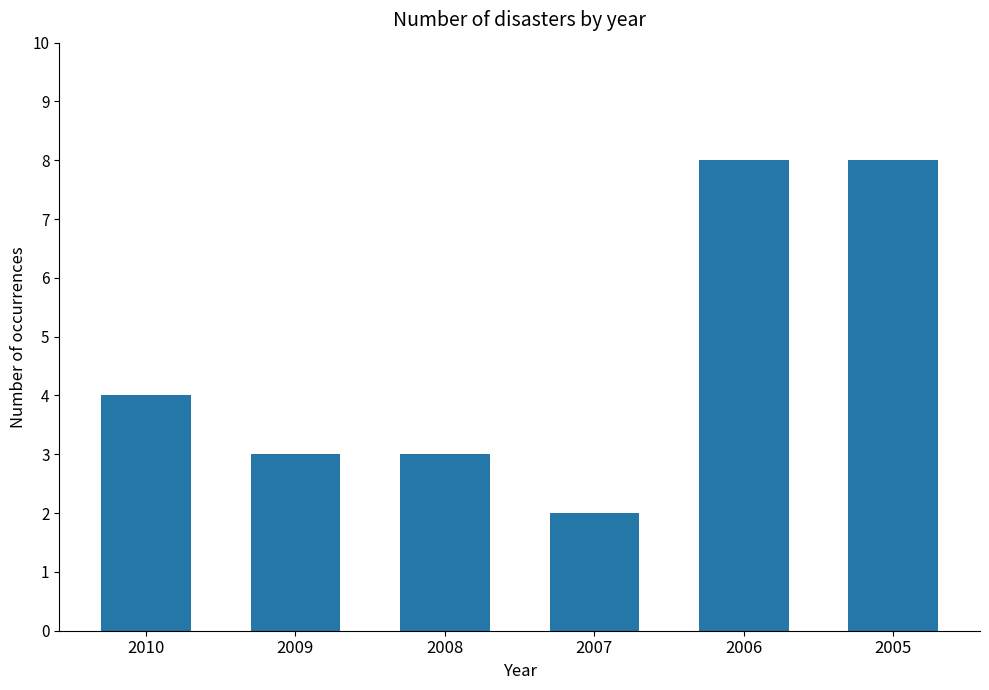

Reading left to right, list all the values displayed in this chart.

2010=4	2009=3	2008=3	2007=2	2006=8	2005=8